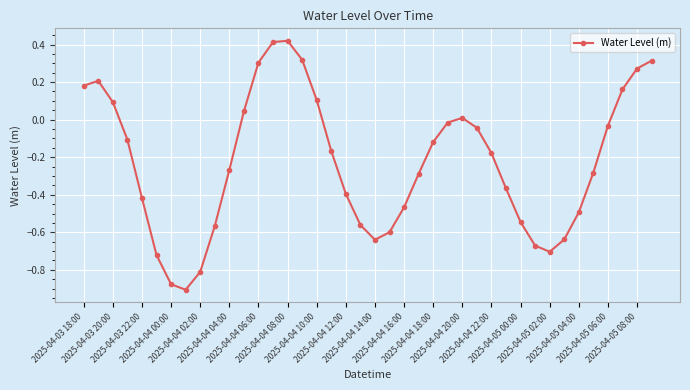

What is the difference between the second highest and minimum values?

1.3